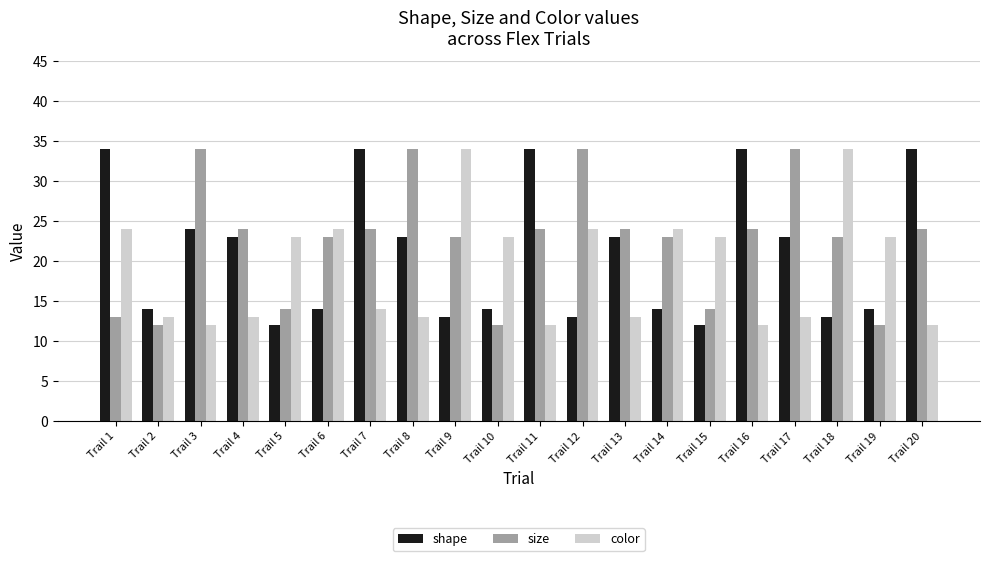

Which series changed the most between Trail 8 and Trail 10?

size